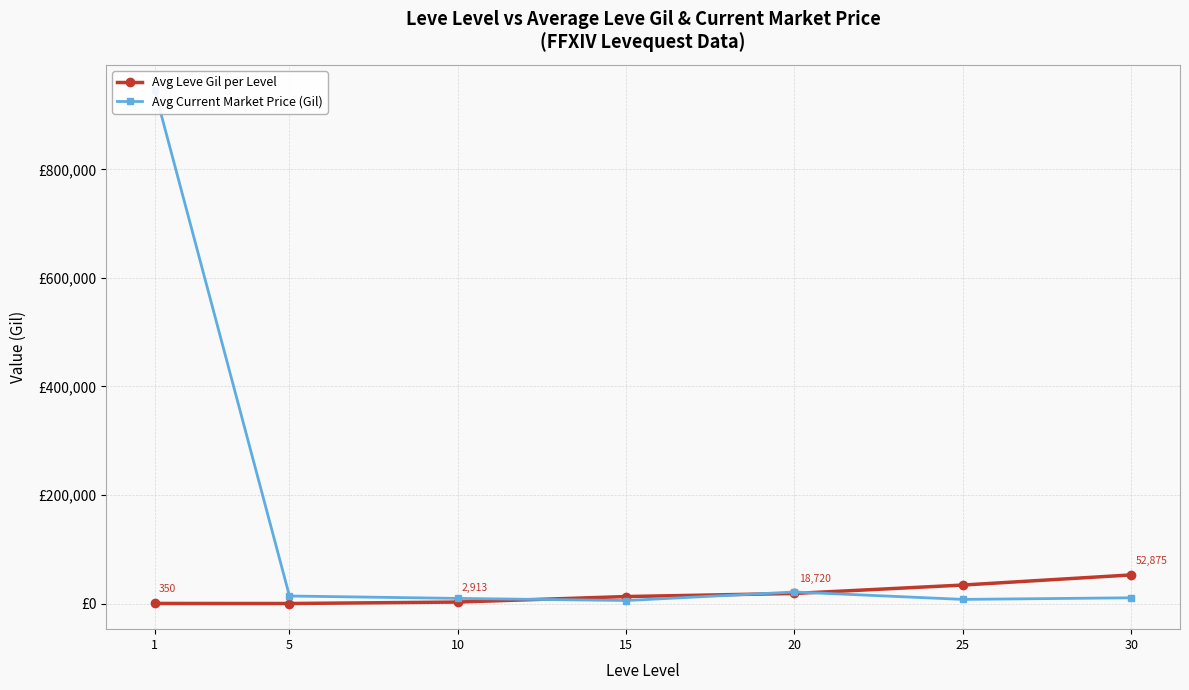

Where does the Avg Leve Gil per Level series first go above 13040?

20